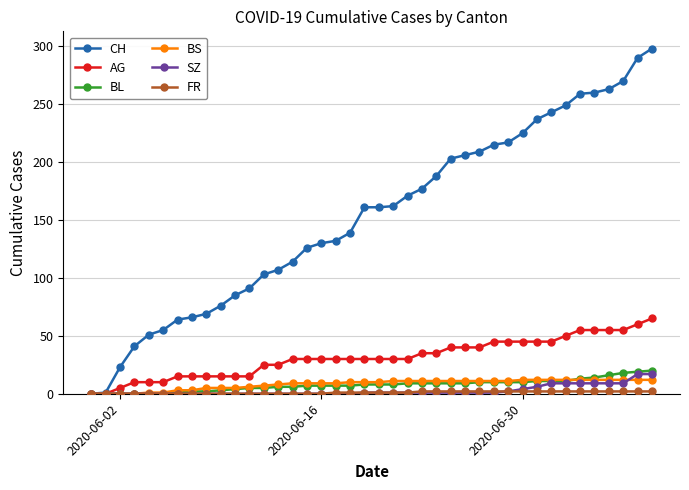

Which series has the largest range (max minus min)?

CH